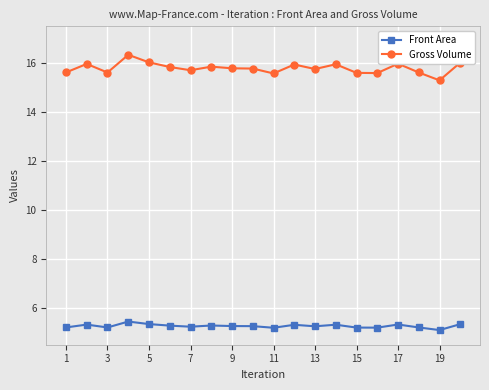

What is the maximum value for Gross Volume?

16.3